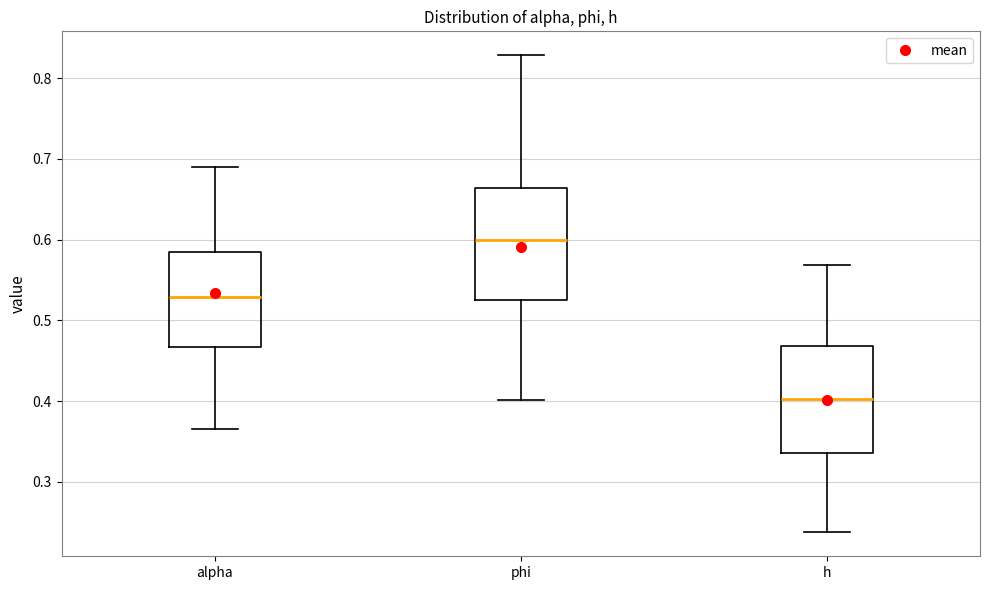

Reading left to right, transcribe this box plot: for each box, give where its median line is, the range the box spans, and where its two whiskers end, as read against the y-axis. The values are not printed on the chart, so give them approximately, as read against the axis.

alpha: median 0.53, box 0.47 to 0.58, whiskers 0.37 to 0.69
phi: median 0.60, box 0.53 to 0.66, whiskers 0.40 to 0.83
h: median 0.40, box 0.34 to 0.47, whiskers 0.24 to 0.57